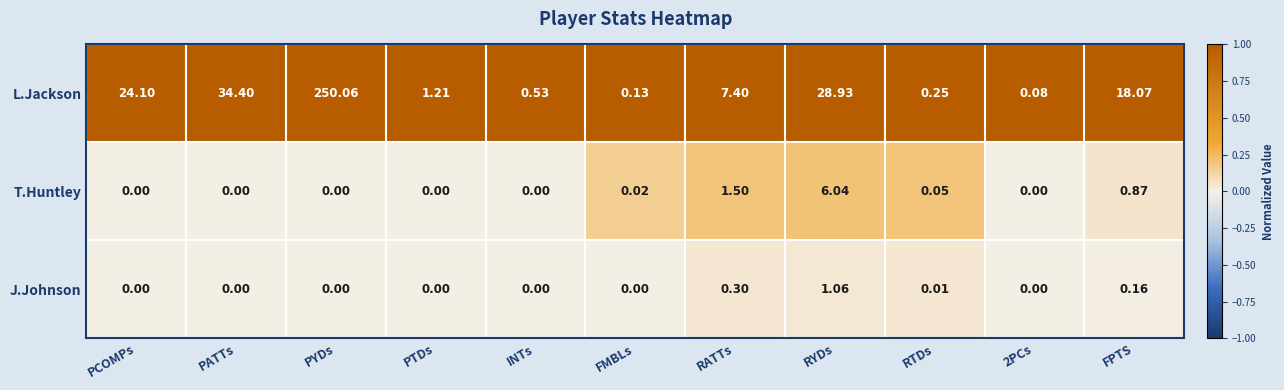

Which label corresponds to the largest value in the chart?

PYDs